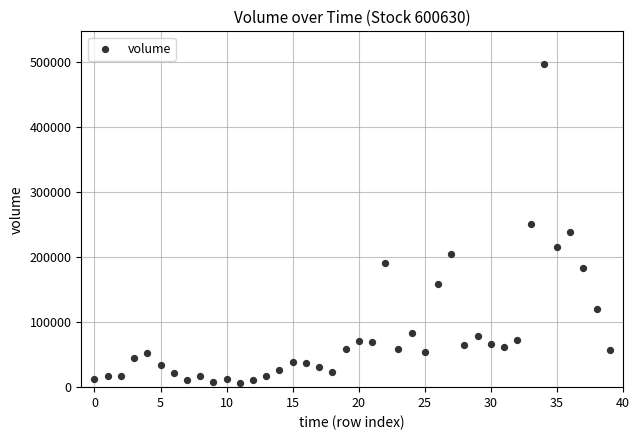

What is the range of Y values (max minus min)?

490087.3